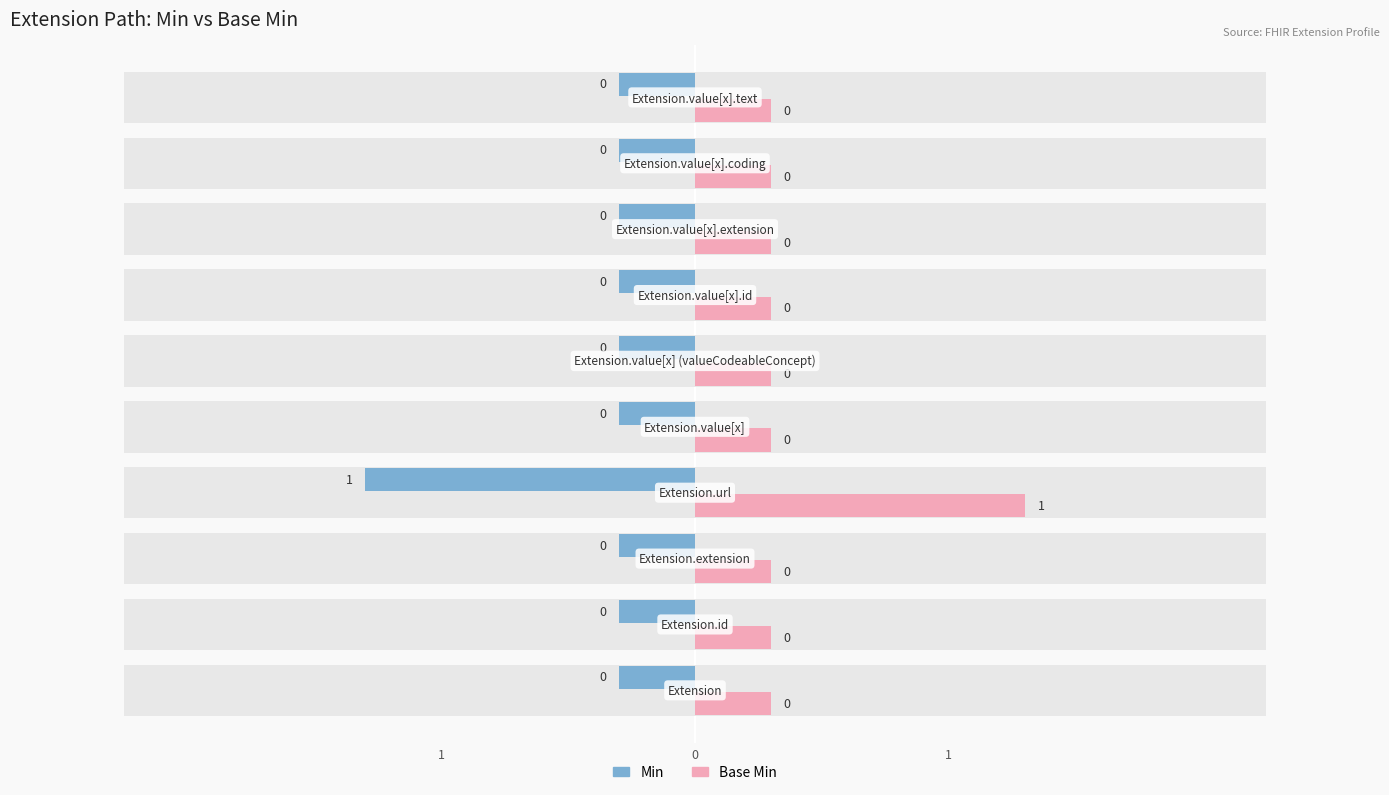

How many bars are there in total?

20